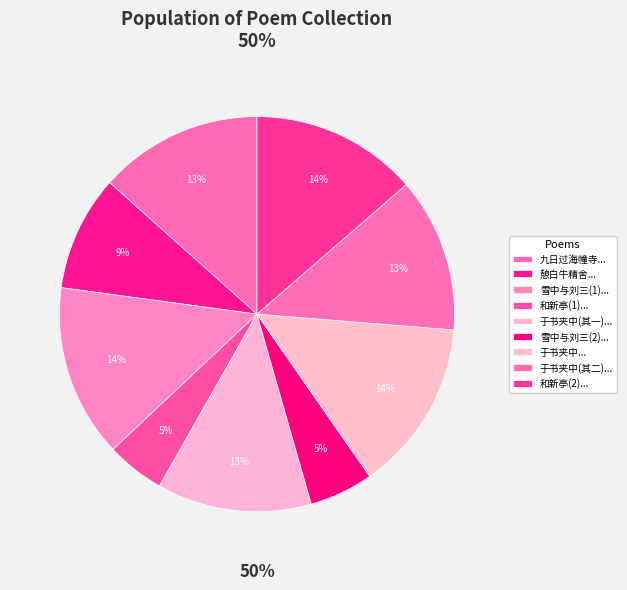

True or false: 憩白牛精舍梦游湖上听歌作并寄郭鸿胪 accounts for 15% of the total.

False